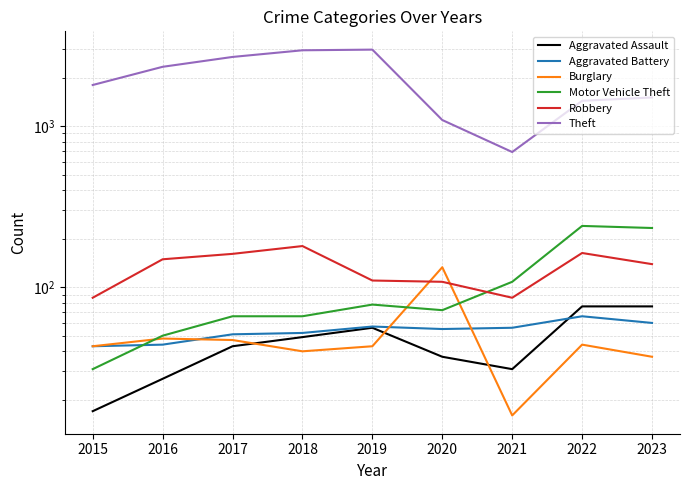

At which label does Aggravated Battery reach its peak?

2022